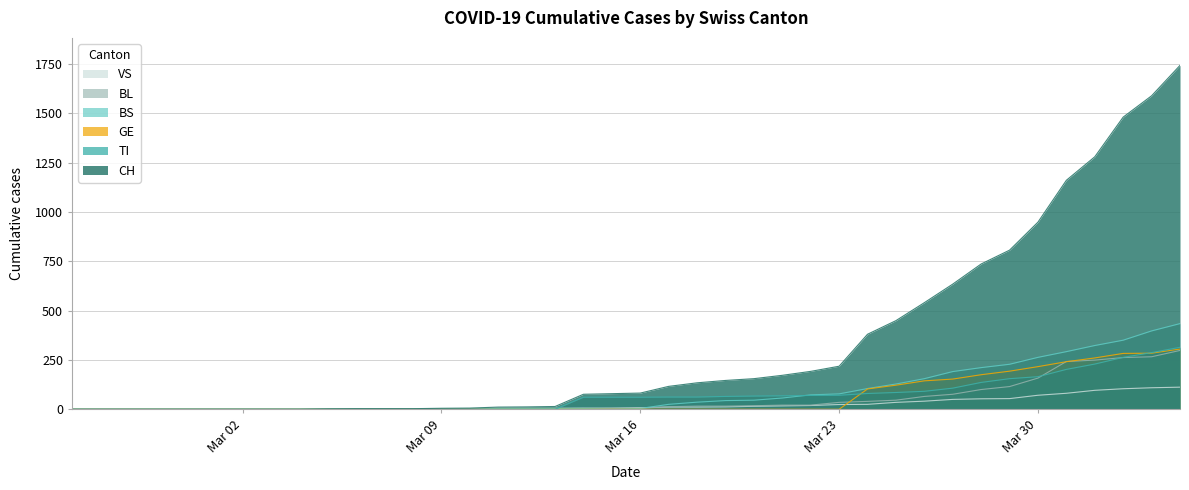

What is the value of the CH point at the 35th from the left?

948